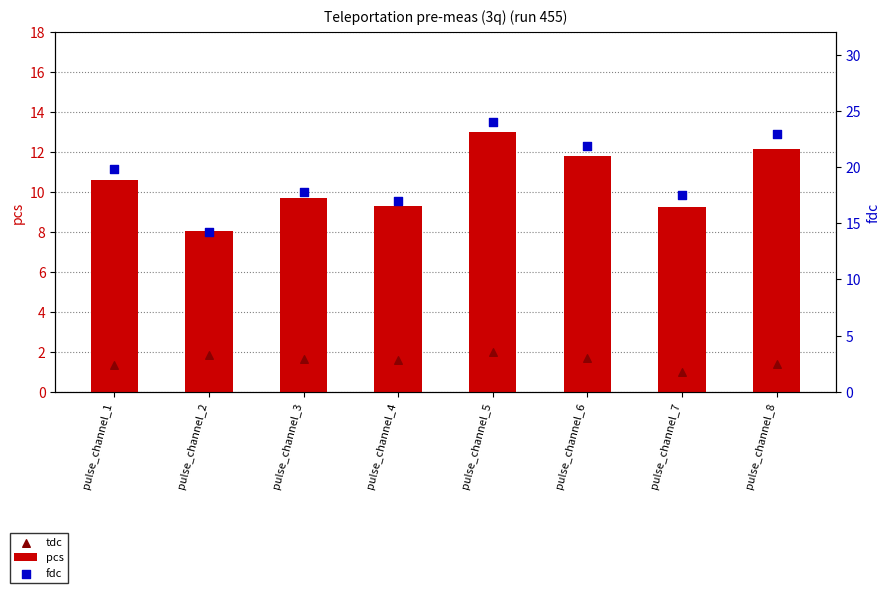

Is the value of pcs at pulse_channel_6 greater than the value of fdc at pulse_channel_6?

No